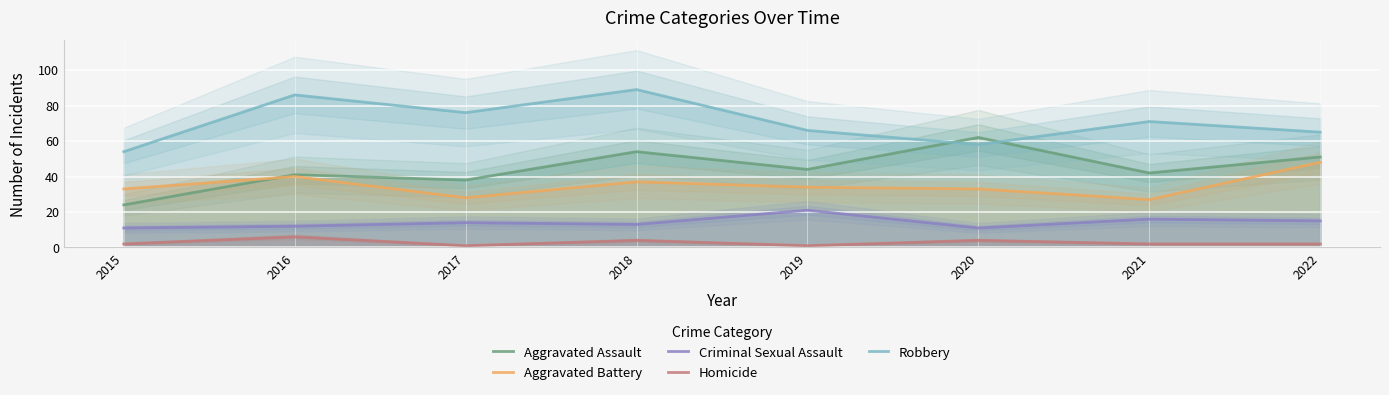

What is the value of the Homicide point at the 3rd from the left?

1